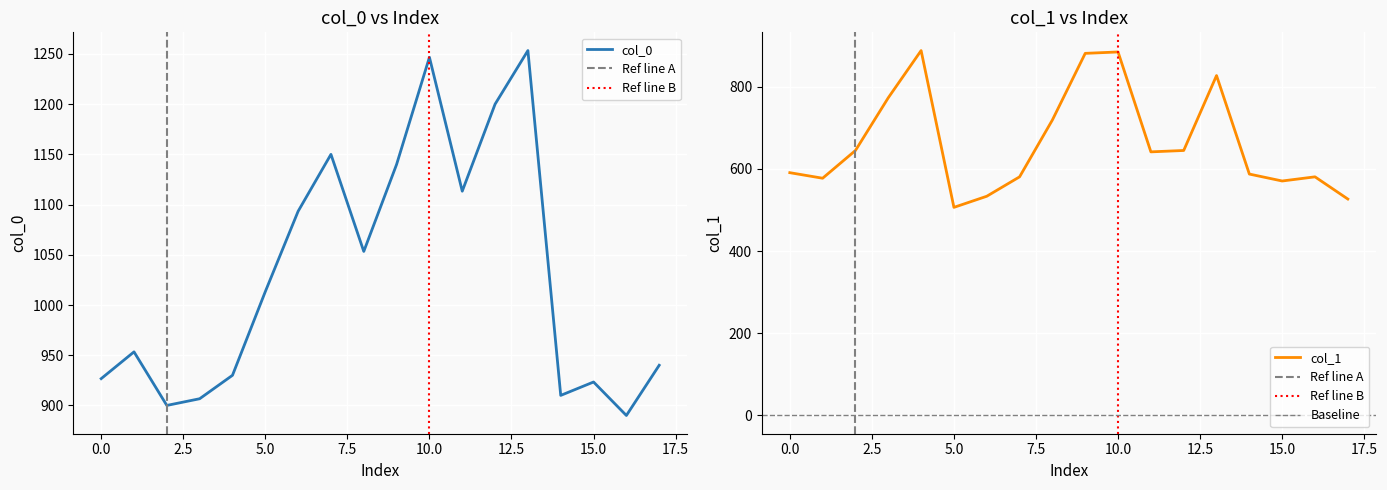

What is the maximum value for col_0?

1253.3